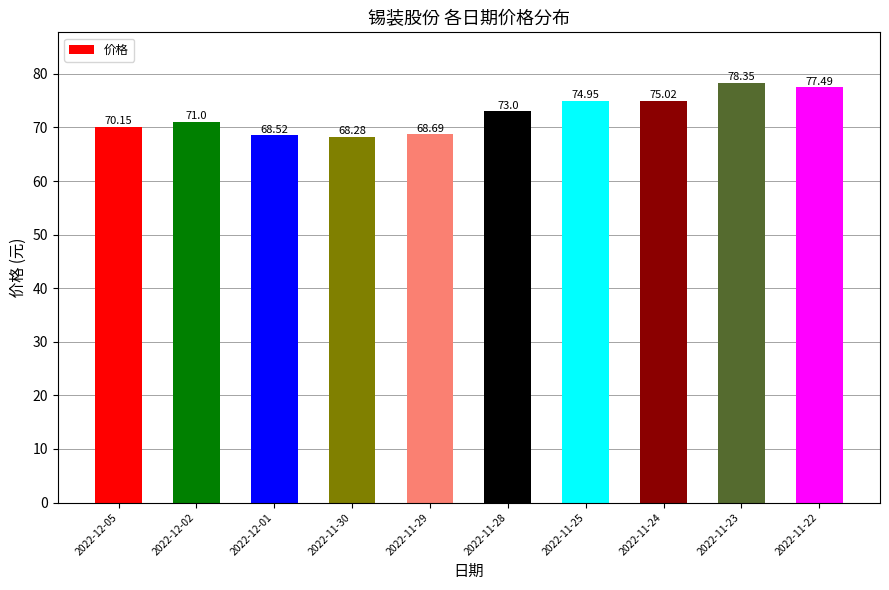

What is the value of the 7th bar from the left?

75.0